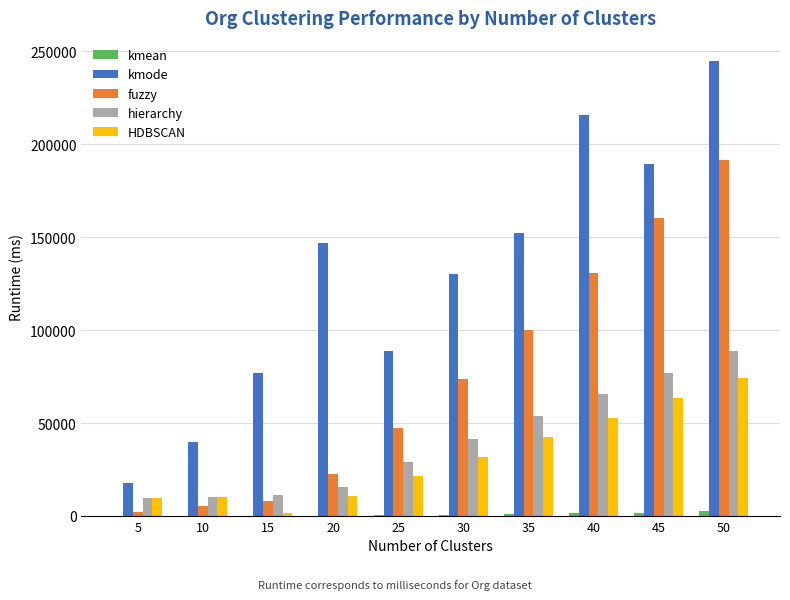

Which series has the largest total across all categories?

kmode